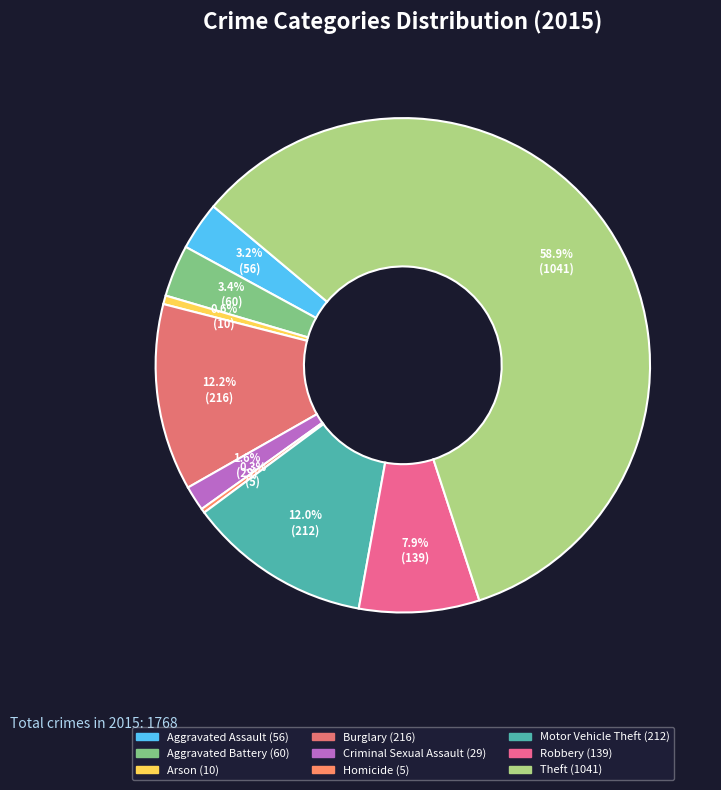

How many slices are in this pie chart?

9